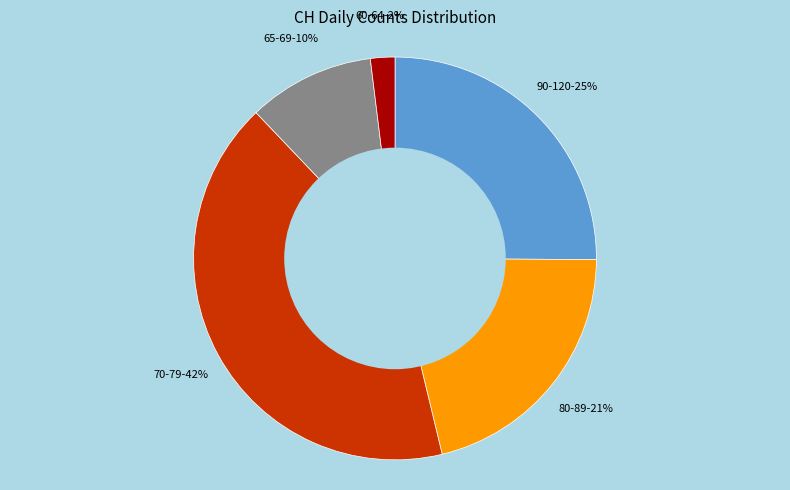

Is there a majority slice in this chart?

No